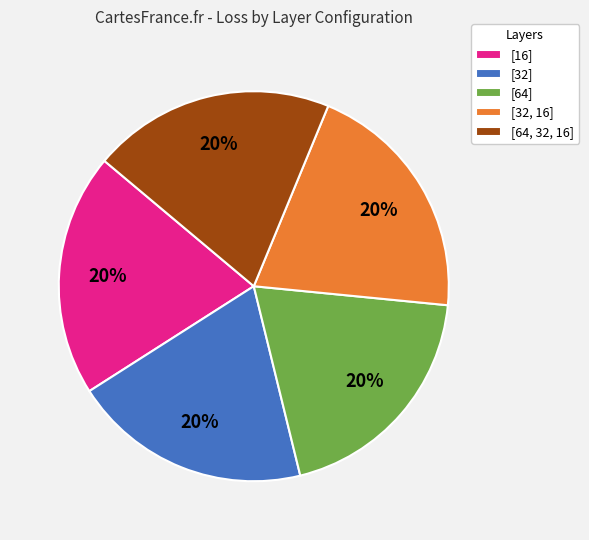

Combined, do [32, 16] and [16] account for over 50%?

No